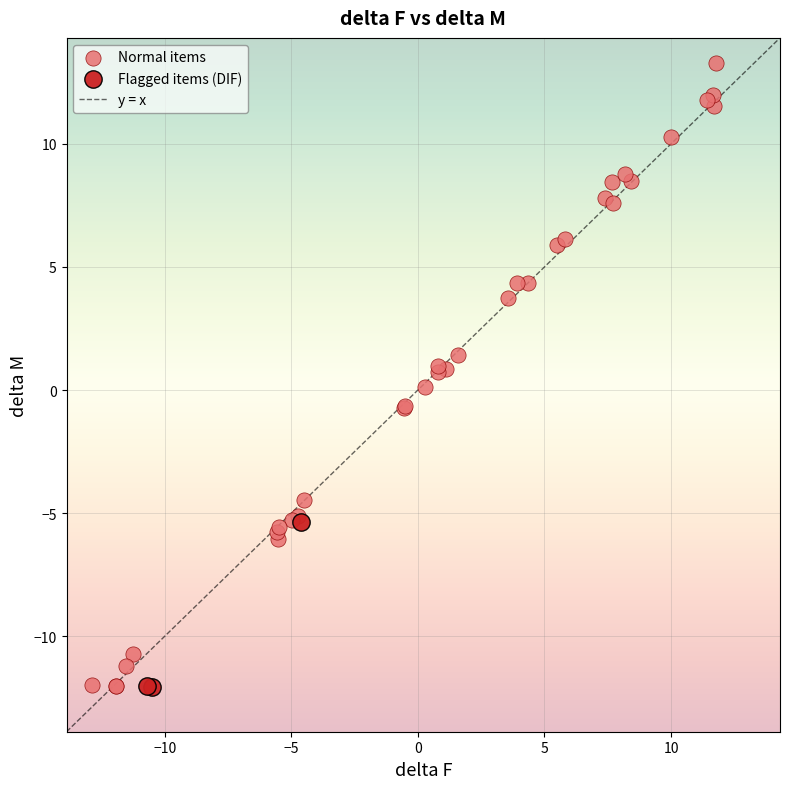

Which series reaches the maximum Y coordinate?

Normal items